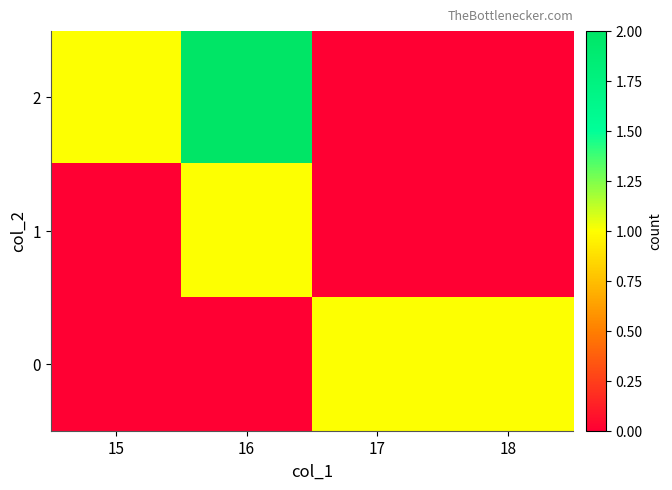

What is the difference between the highest and lowest values at 15?

1